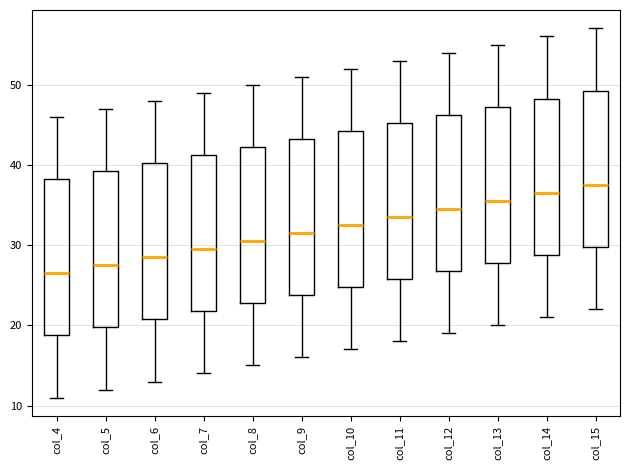

Reading left to right, read every box against the y-axis: the position of its median line, the range the box covers, and the ends of its whiskers. The values are not printed on the chart, so give them approximately, as read against the axis.

col_4: median 27, box 19 to 38, whiskers 11 to 46
col_5: median 28, box 20 to 39, whiskers 12 to 47
col_6: median 29, box 21 to 40, whiskers 13 to 48
col_7: median 30, box 22 to 41, whiskers 14 to 49
col_8: median 31, box 23 to 42, whiskers 15 to 50
col_9: median 32, box 24 to 43, whiskers 16 to 51
col_10: median 33, box 25 to 44, whiskers 17 to 52
col_11: median 34, box 26 to 45, whiskers 18 to 53
col_12: median 35, box 27 to 46, whiskers 19 to 54
col_13: median 36, box 28 to 47, whiskers 20 to 55
col_14: median 37, box 29 to 48, whiskers 21 to 56
col_15: median 38, box 30 to 49, whiskers 22 to 57